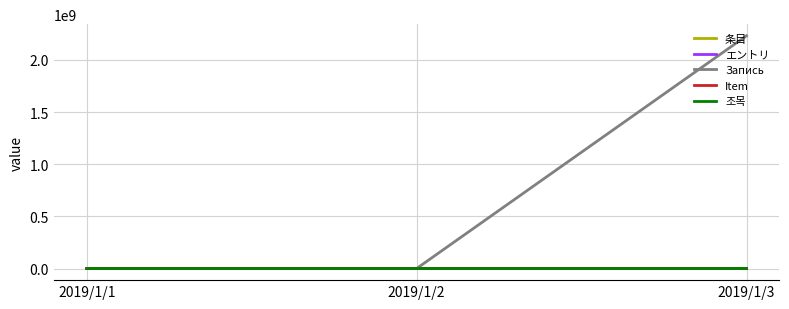

What is the approximate value of 条目 at 2019/1/2, to the nearest 100?

11200